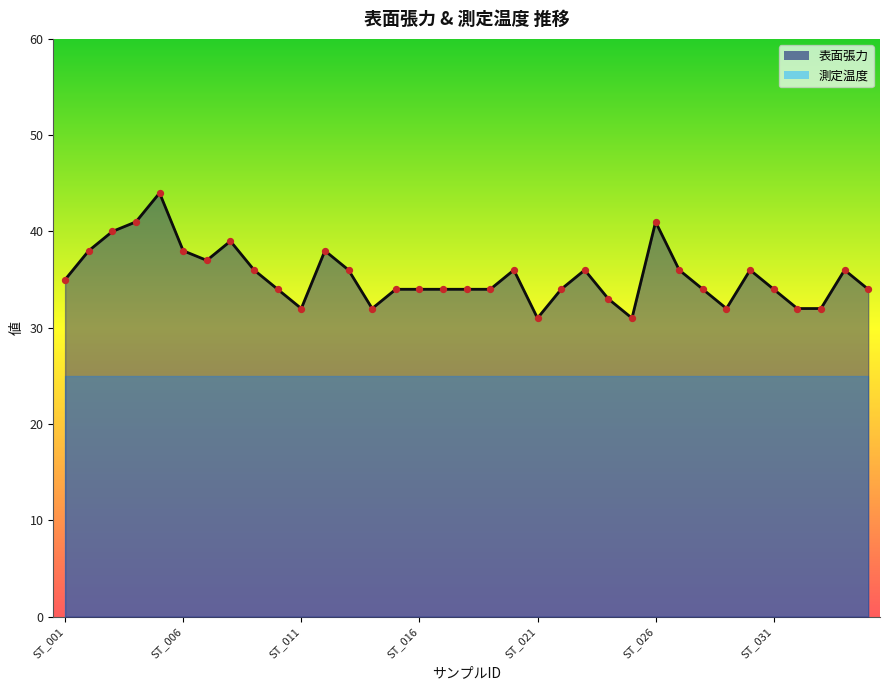

Which has a higher value, ST_014 or ST_012?

ST_012